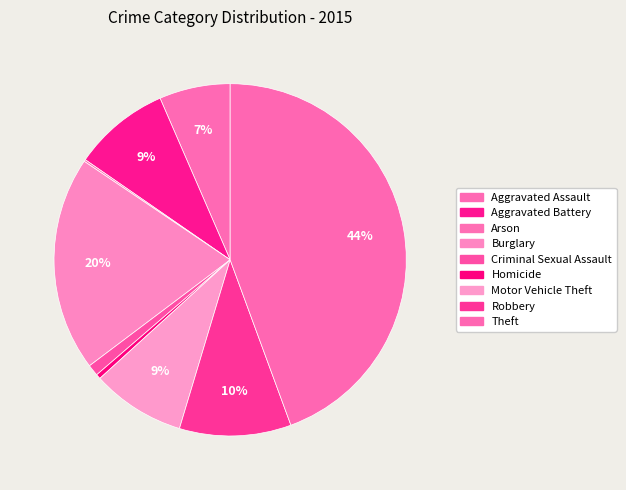

Approximately how many times larger is the value at Motor Vehicle Theft compared to Robbery?

0.8